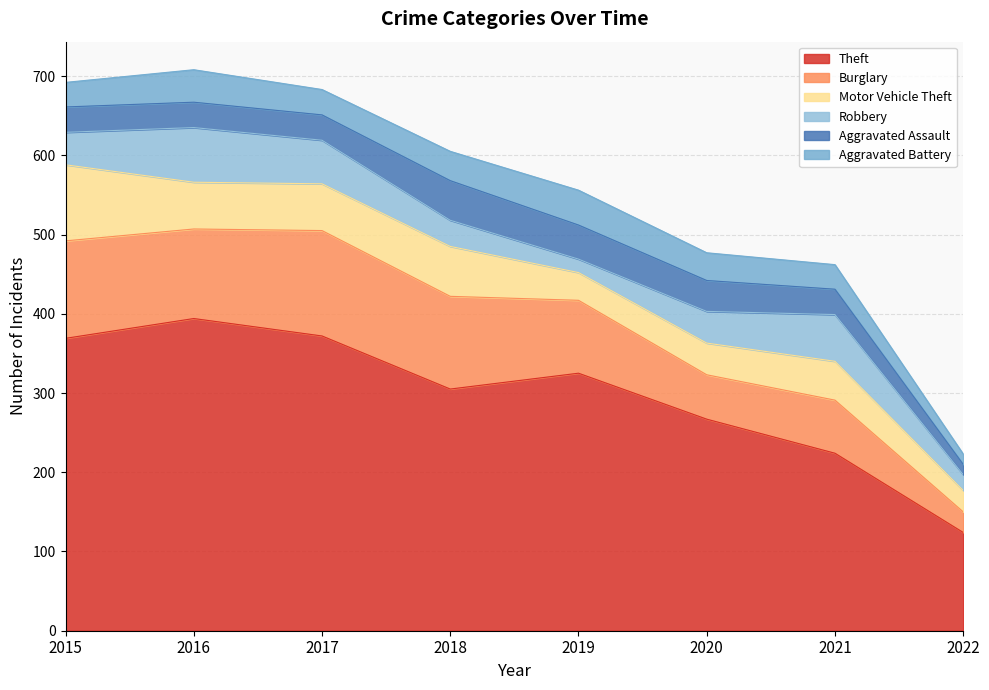

What is the highest value of the Aggravated Battery series?

44